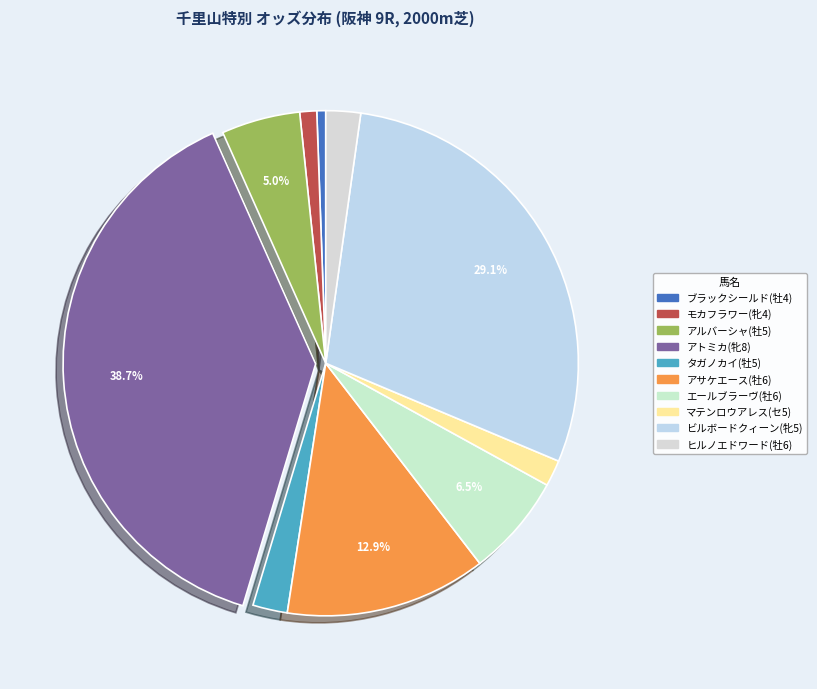

To the nearest percent, what is the difference between the largest and smallest slice percentages?

38%